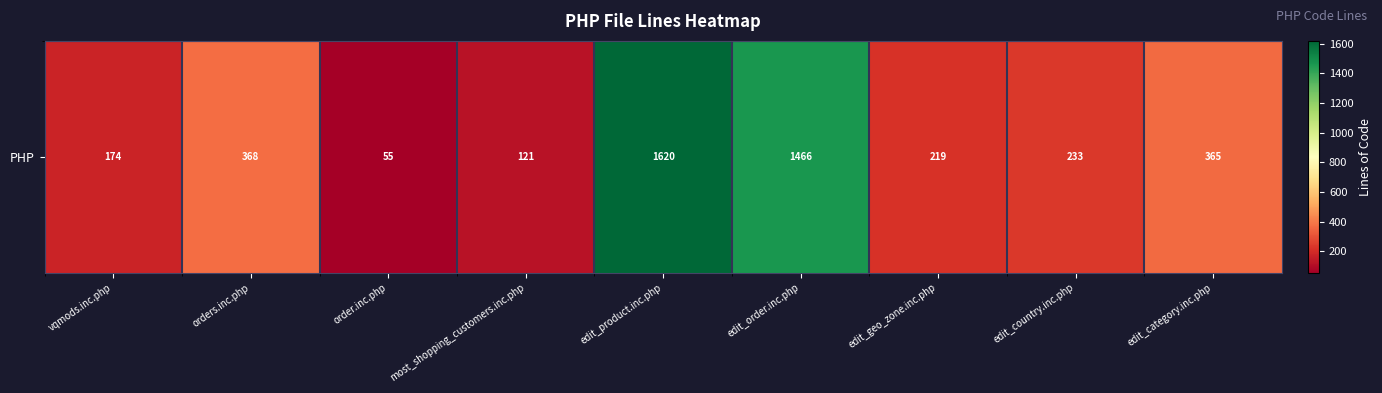

What is the difference between the maximum and minimum values?

1565